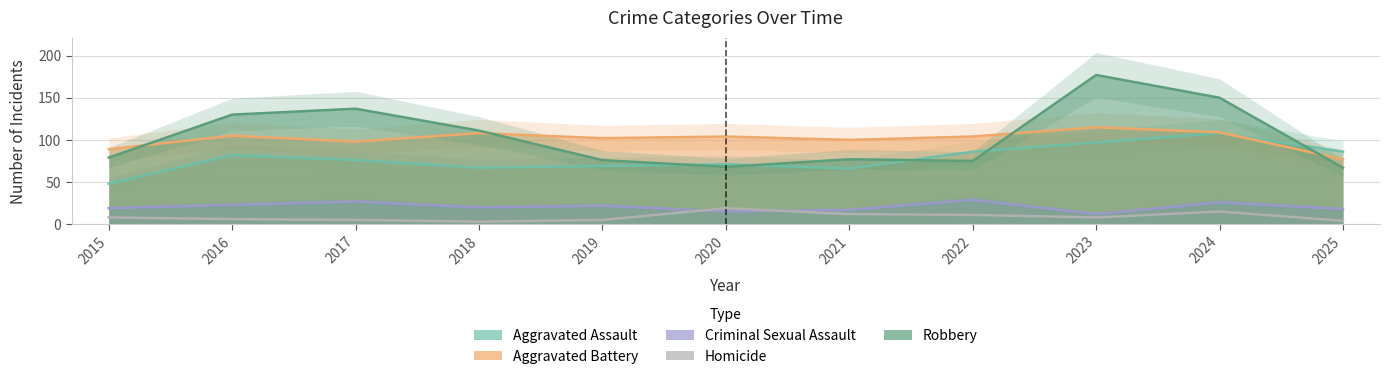

True or false: Aggravated Battery has a value of 89 at 2015.

True